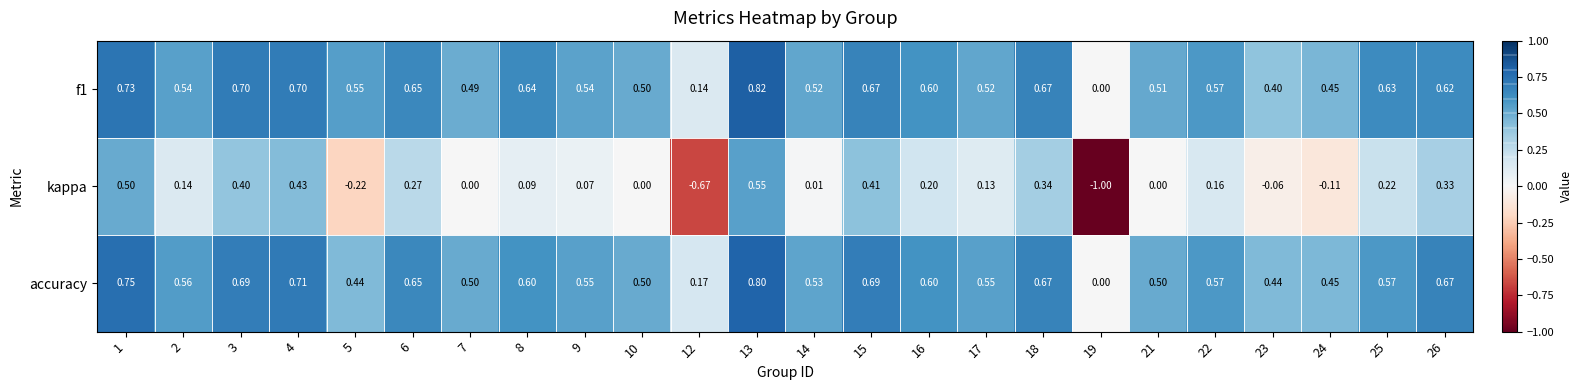

Is the value of kappa at 23 greater than the value of accuracy at 19?

No